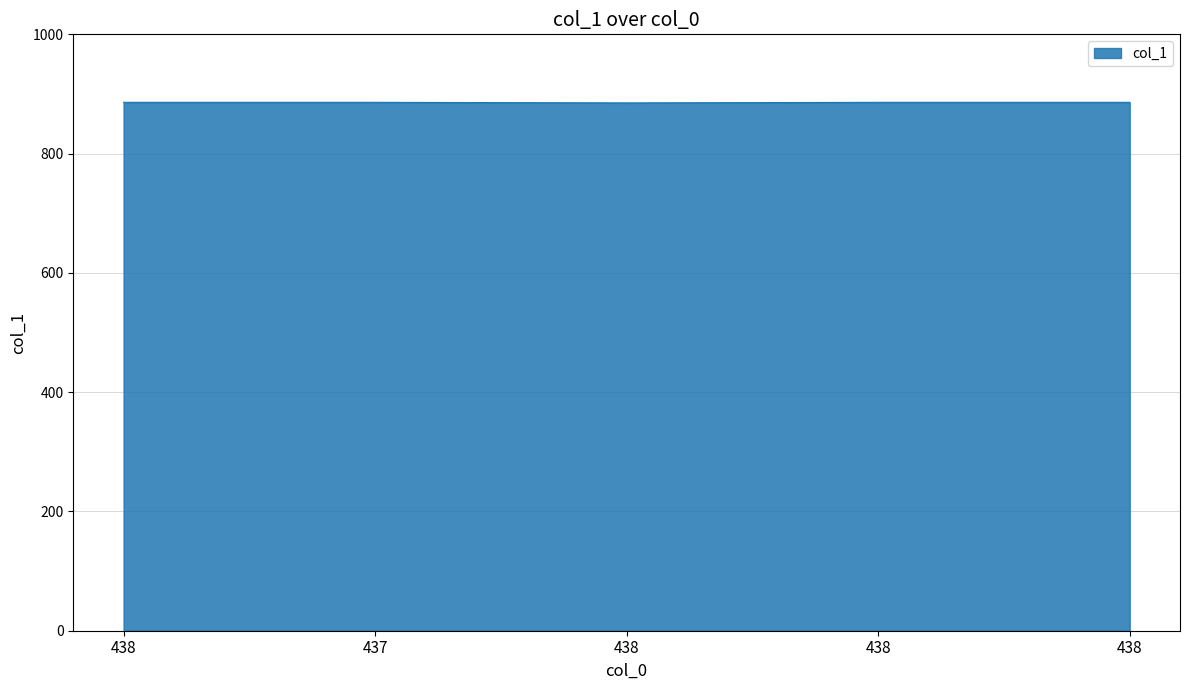

How many series are shown in this chart?

1